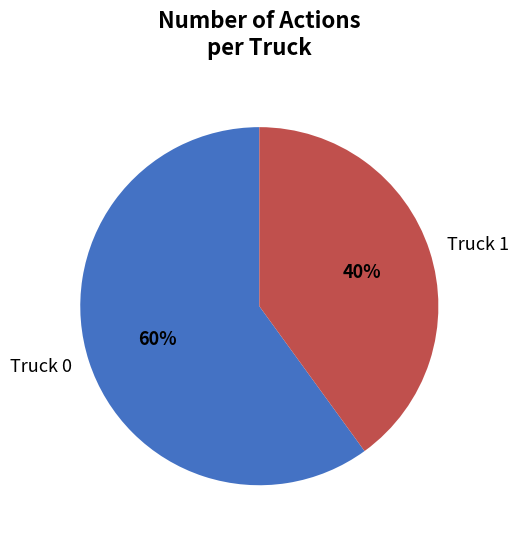

Does Truck 0 represent more than half of the total?

Yes